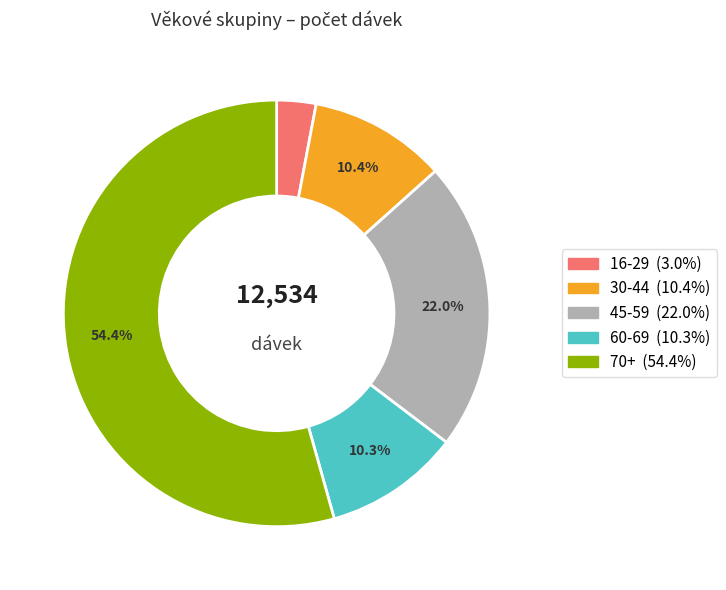

Is there a majority slice in this chart?

Yes